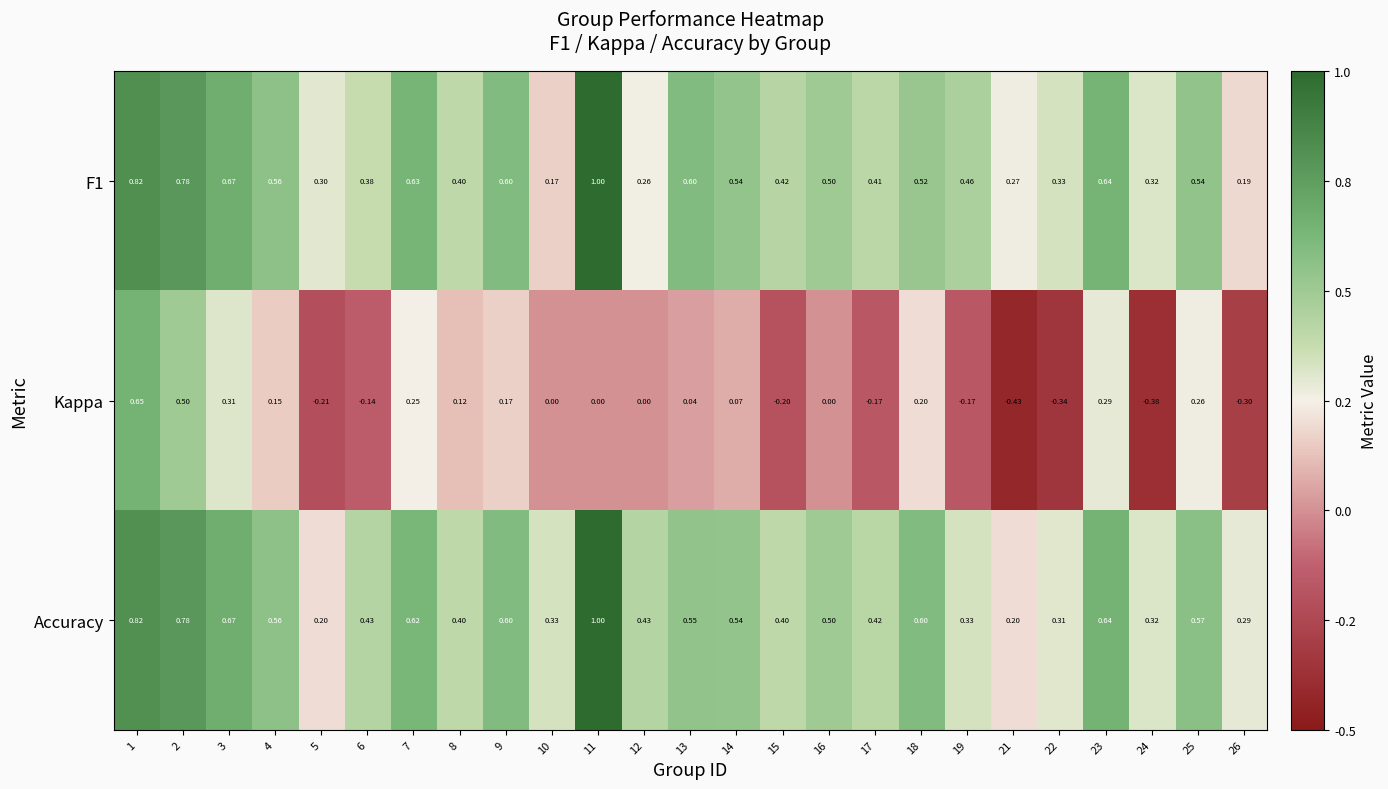

Which series changed the most between 1 and 13?

Kappa